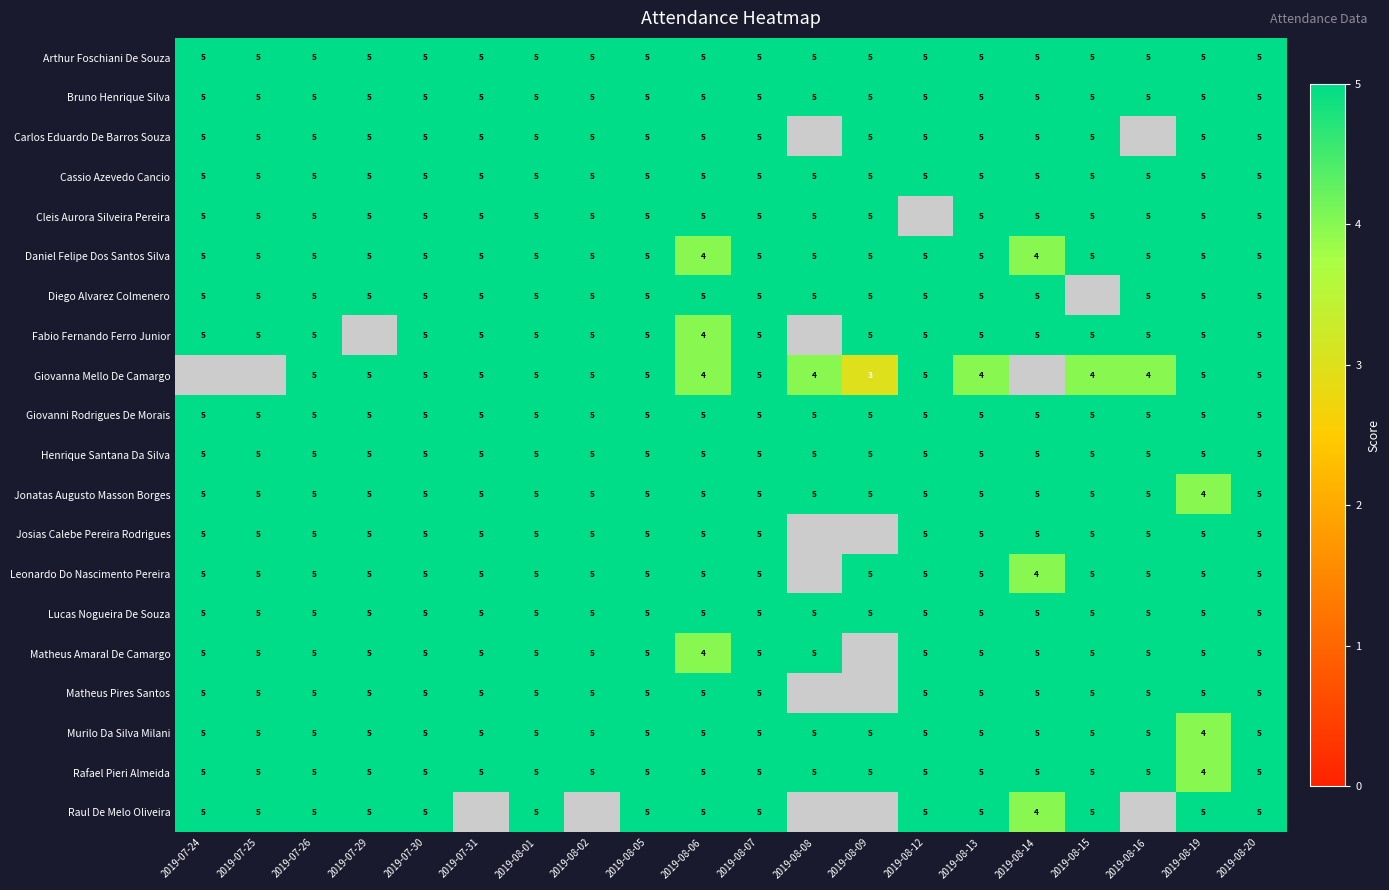

What is the minimum value shown in the chart?

3.0